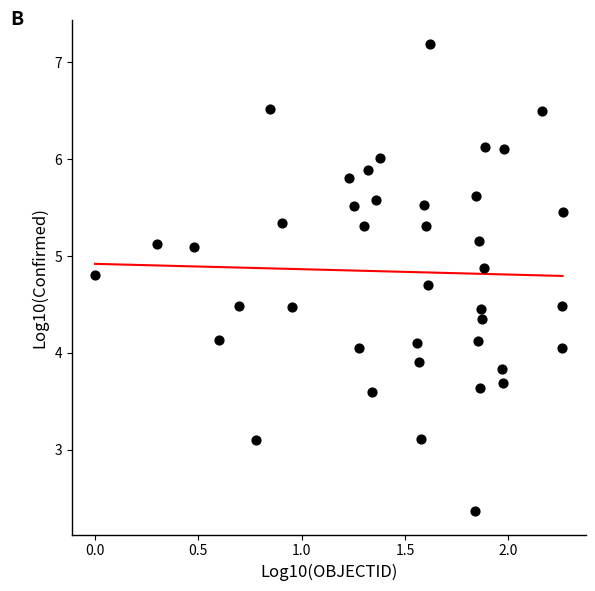

What is the range of Y values (max minus min)?

4.8